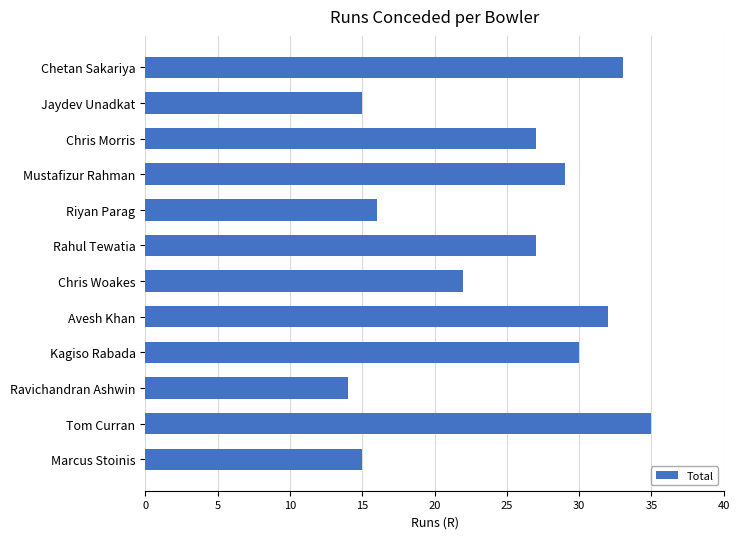

At which label is the value closest to 24?

Chris Woakes